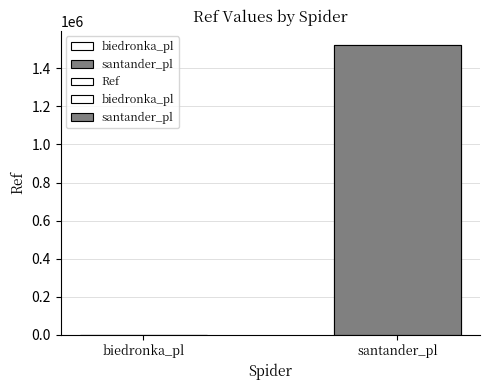

What is the difference between the maximum and minimum values?

1522442